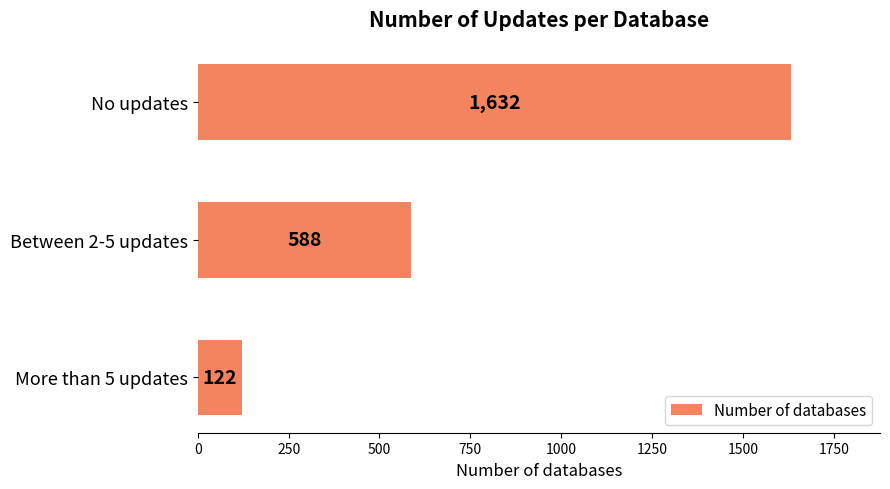

List the labels in order of value, largest first.

No updates, Between 2-5 updates, More than 5 updates